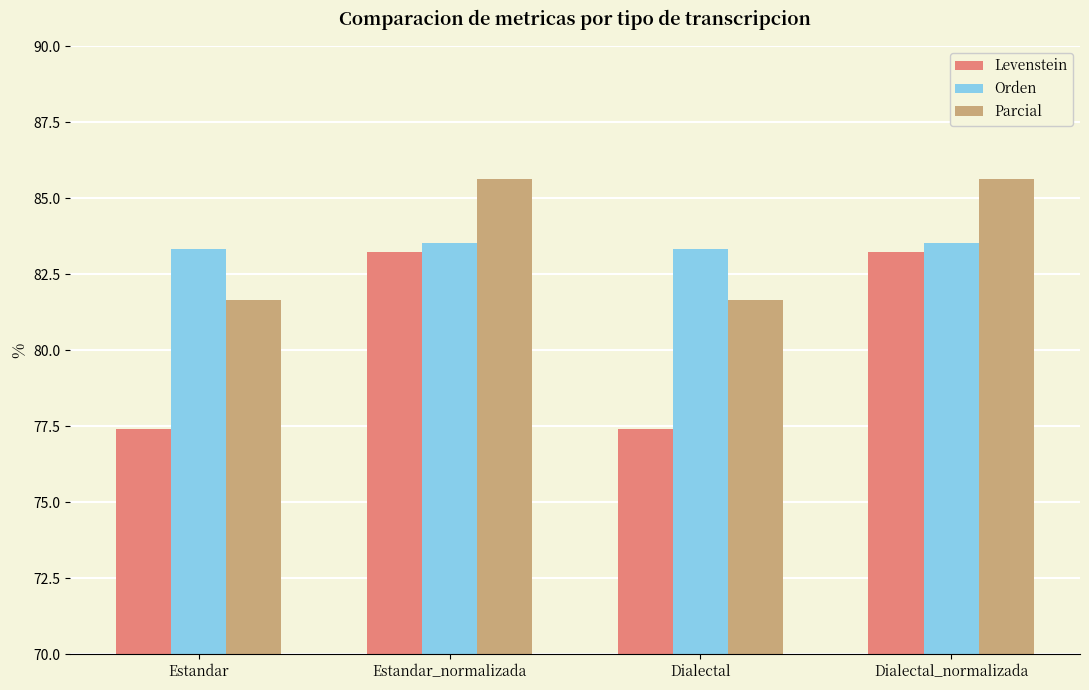

Reading right to left, list all the values displayed in this chart.

Levenstein: 83.2	77.4	83.2	77.4
Orden: 83.5	83.3	83.5	83.3
Parcial: 85.6	81.7	85.6	81.7